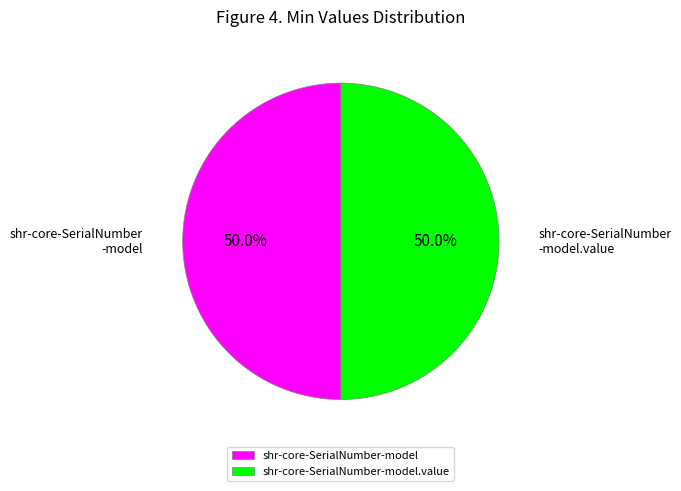

Is it true that shr-core-SerialNumber-model.value is 88% of the pie?

False